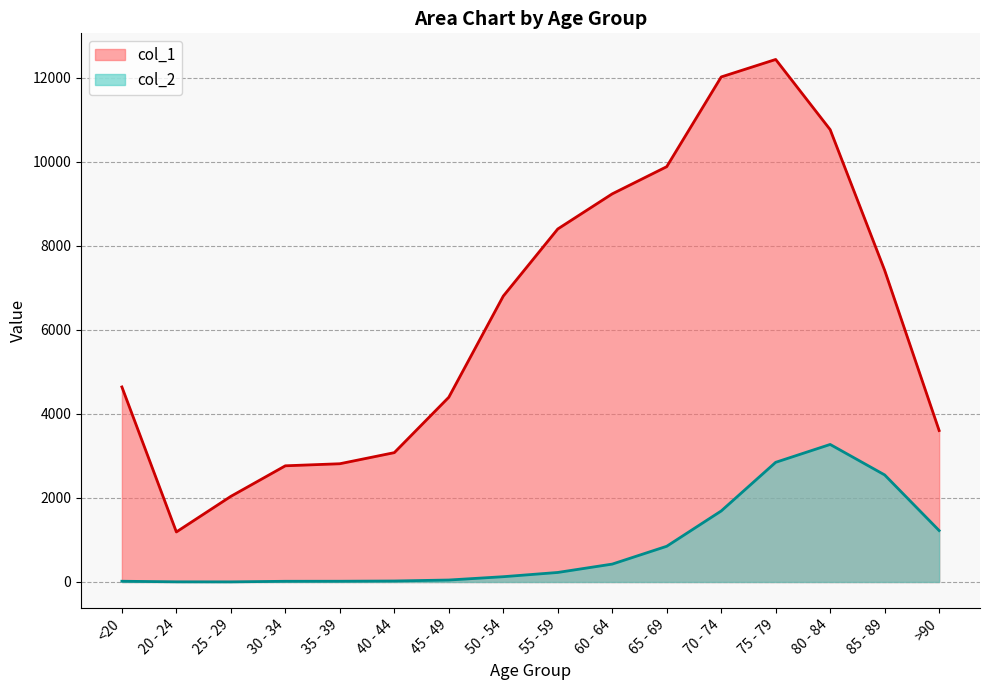

Does the chart display data point markers on the line(s)?

No